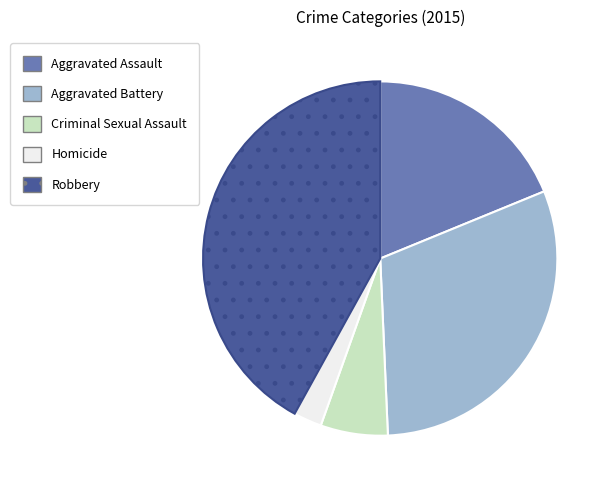

Count the number of slices in the pie.

5